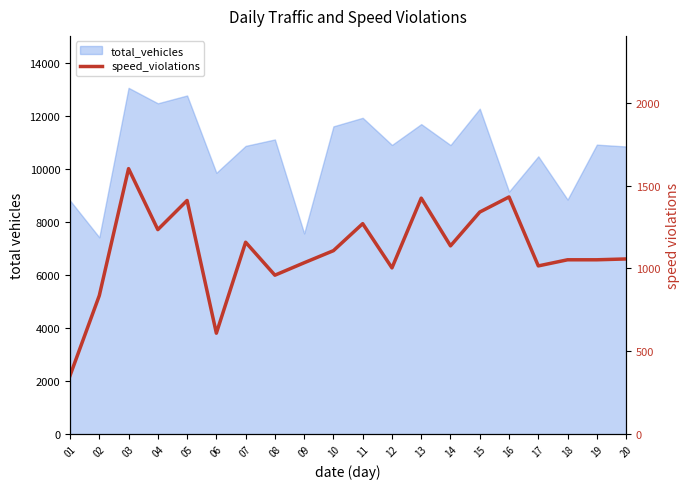

True or false: the data has more than 2 interior local peaks.

True